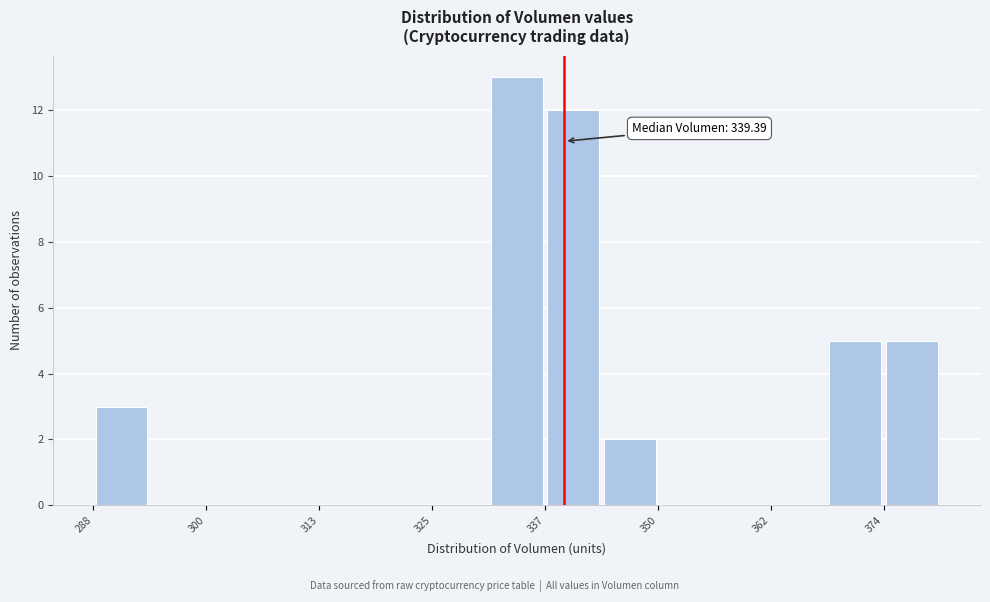

Read against the x-axis, roughly where is the centre of the tallest bar?

334